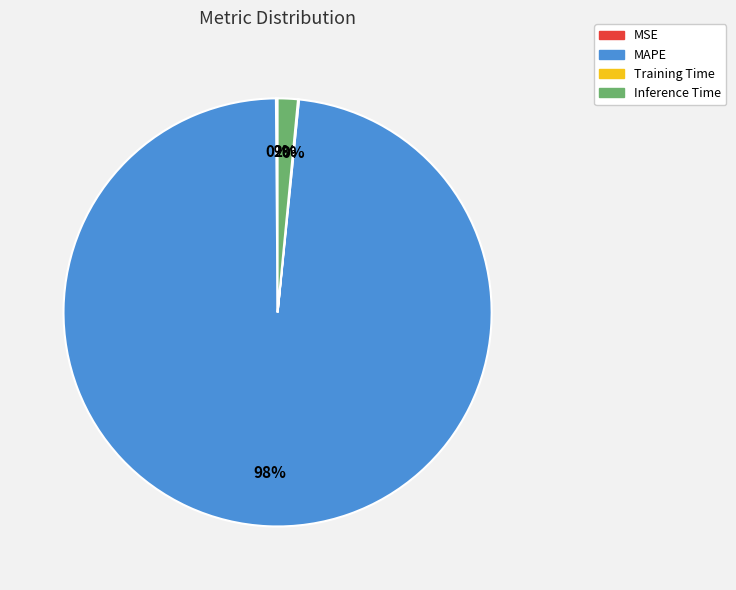

To the nearest percent, what is the average slice percentage?

25%